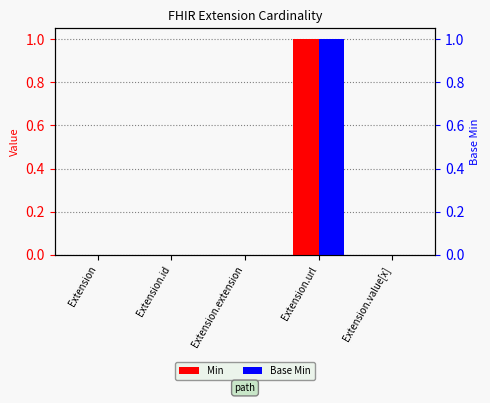

The Base Min series shows 0 at Extension.extension. True or false?

True